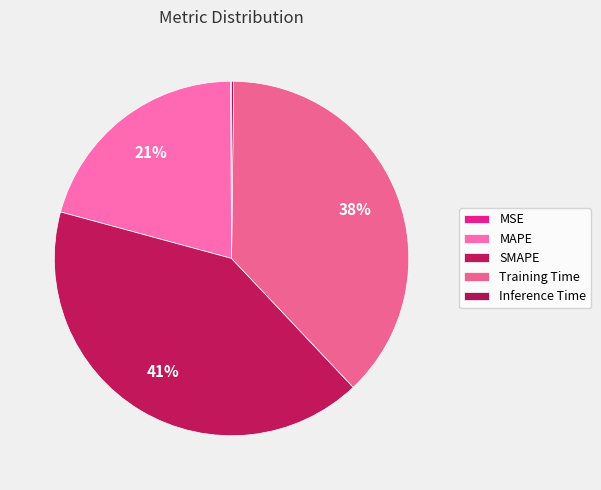

What portion of the pie excludes SMAPE?

58.7%